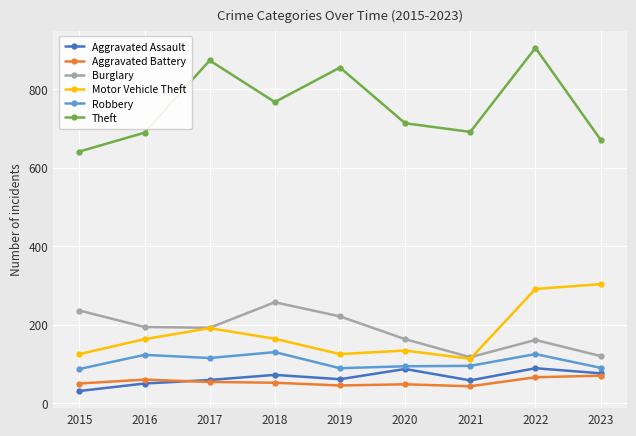

What is the value of the Motor Vehicle Theft point at the 5th from the left?

125